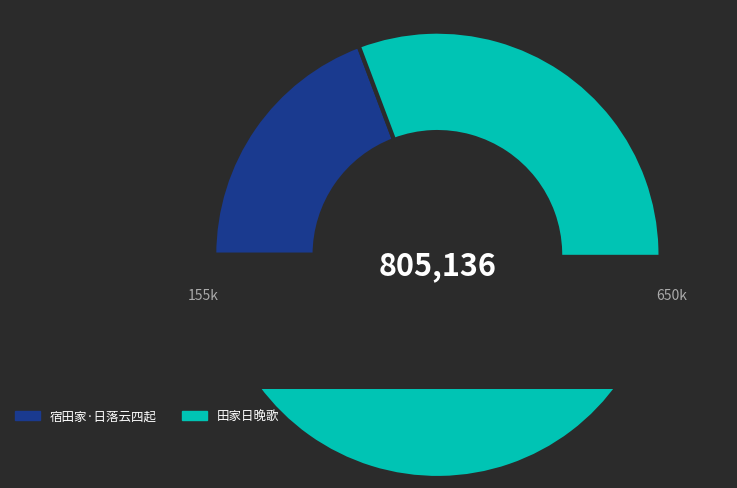

What is the largest slice in the pie chart?

田家日晚歌